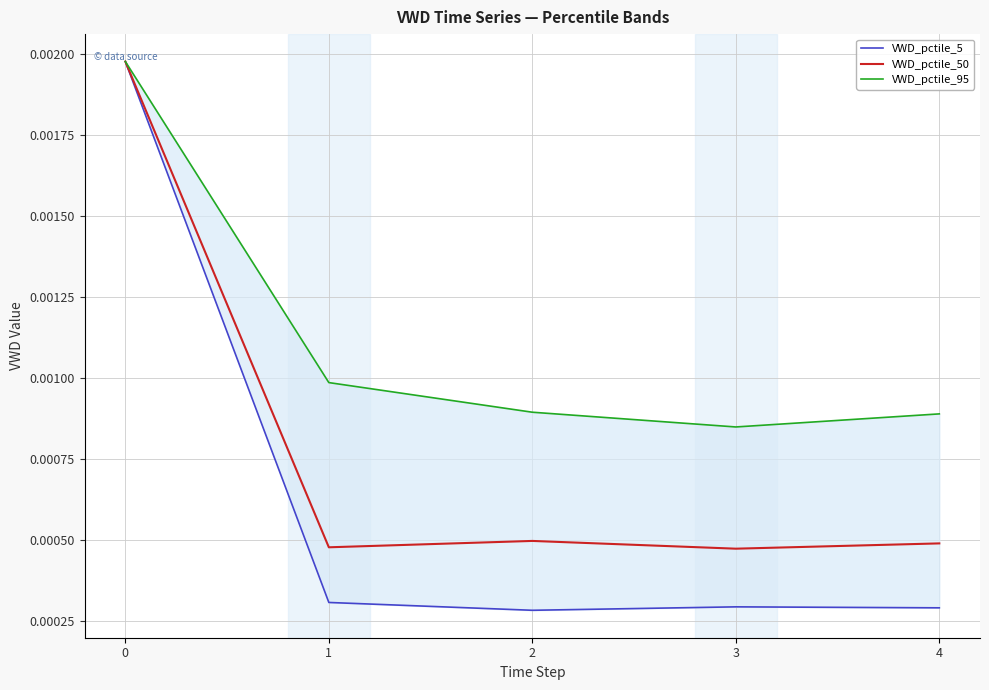

At which label is VWD_pctile_5 closest to 0?

2